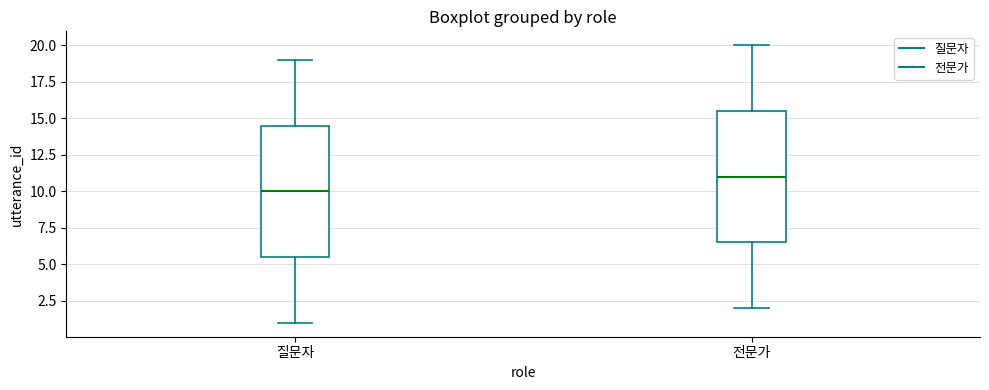

Reading left to right, transcribe this box plot: for each box, give where its median line is, the range the box spans, and where its two whiskers end, as read against the y-axis. The values are not printed on the chart, so give them approximately, as read against the axis.

질문자: median 10.0, box 5.5 to 14.5, whiskers 1.0 to 19.0
전문가: median 11.0, box 6.5 to 15.5, whiskers 2.0 to 20.0